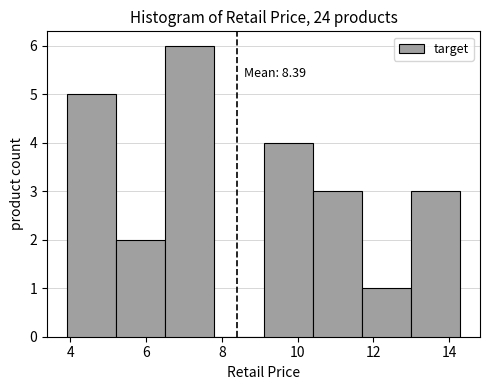

Which range on the x-axis has the tallest bar?

6.5 to 7.8